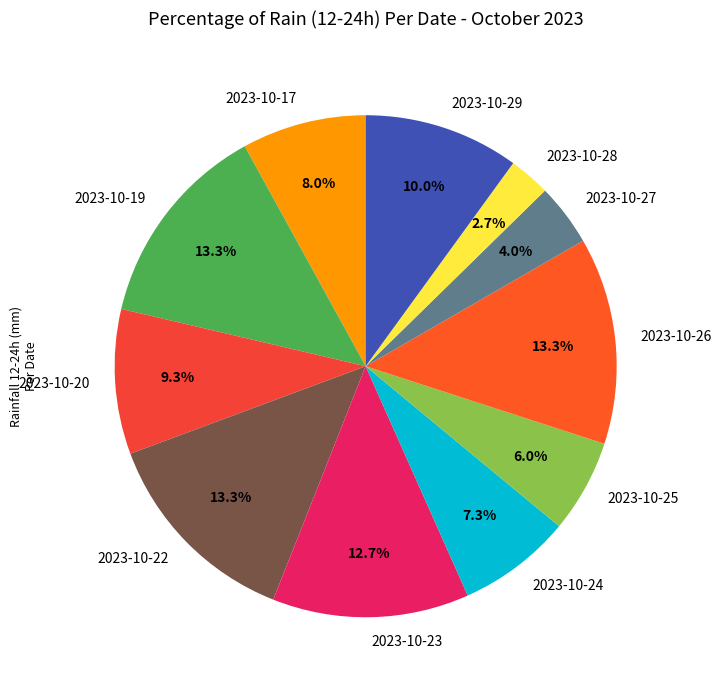

What percentage is the 2023-10-20 slice, to the nearest percent?

9%